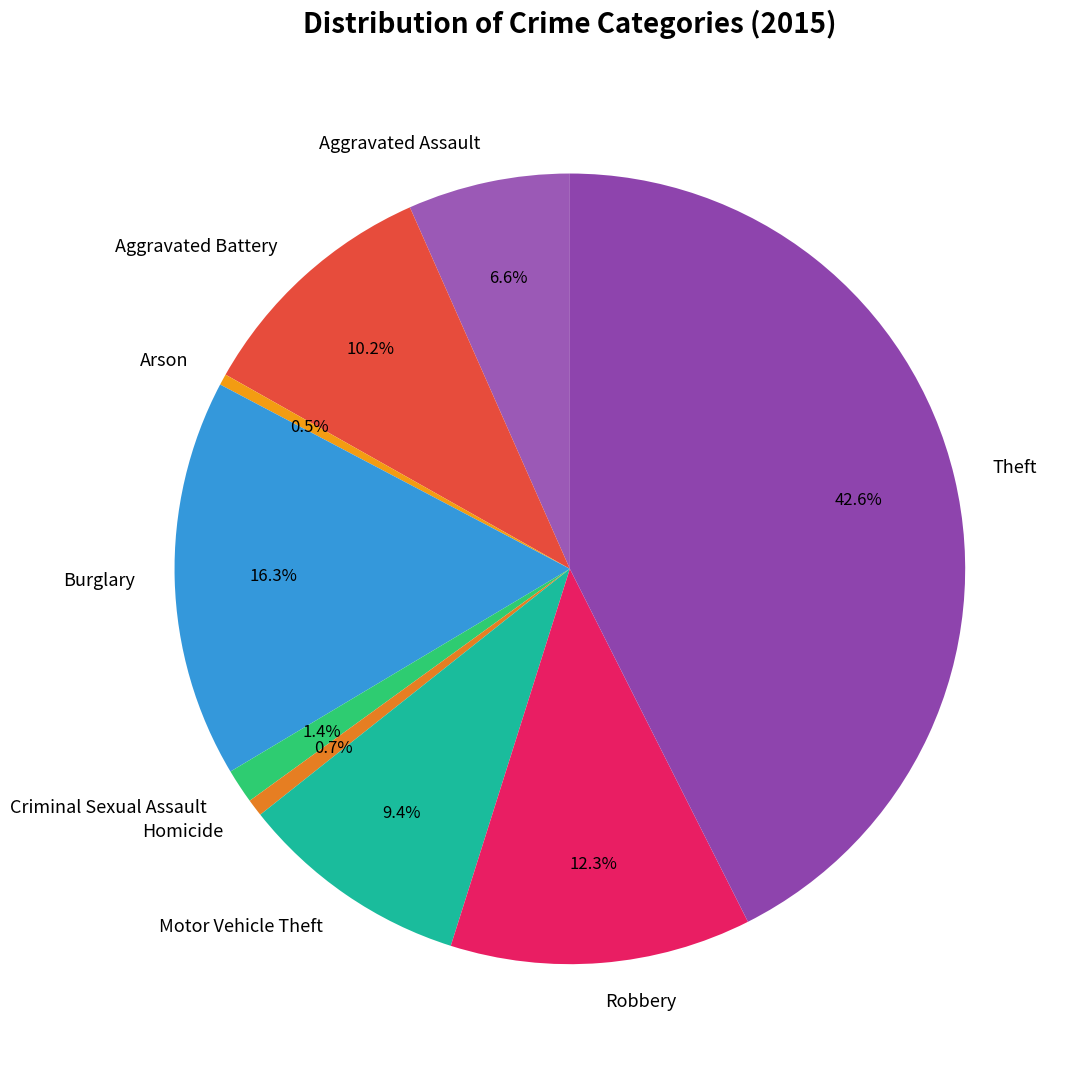

Which has a higher value, Aggravated Assault or Theft?

Theft